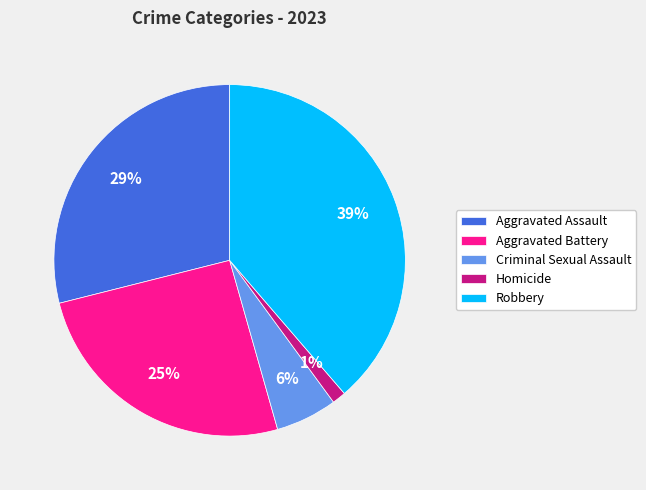

How many slices are in this pie chart?

5